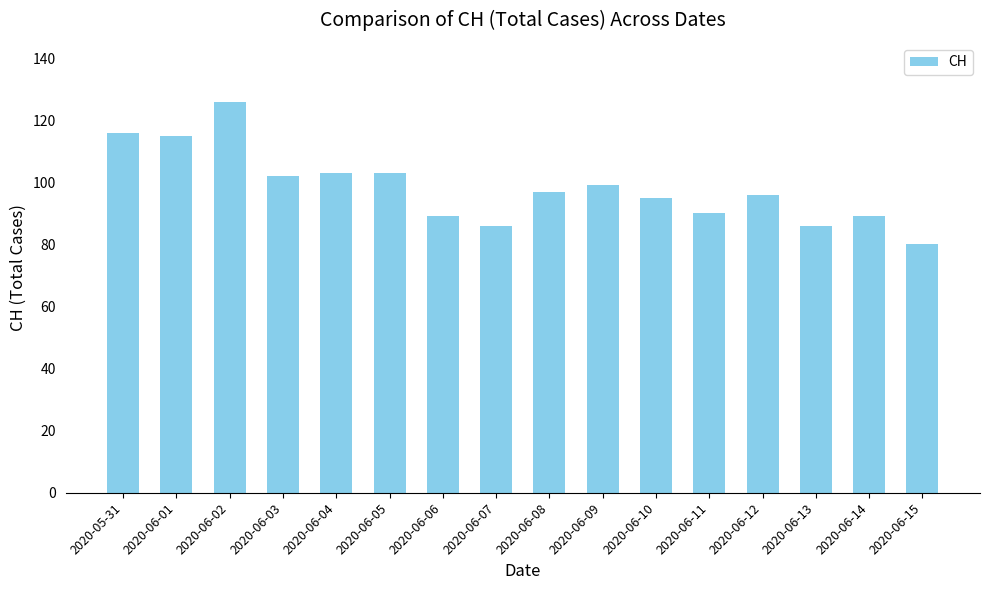

What is the label of the 1st bar from the right?

2020-06-15